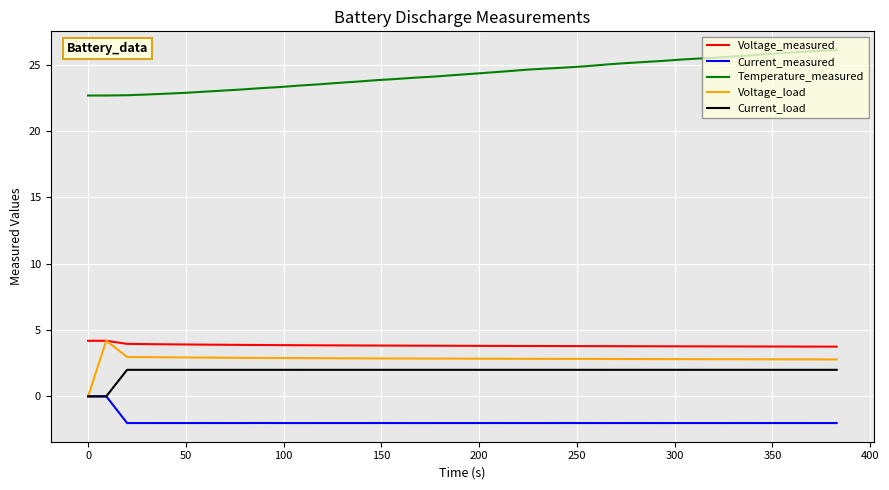

True or false: Temperature_measured and Current_measured intersect in this chart.

False